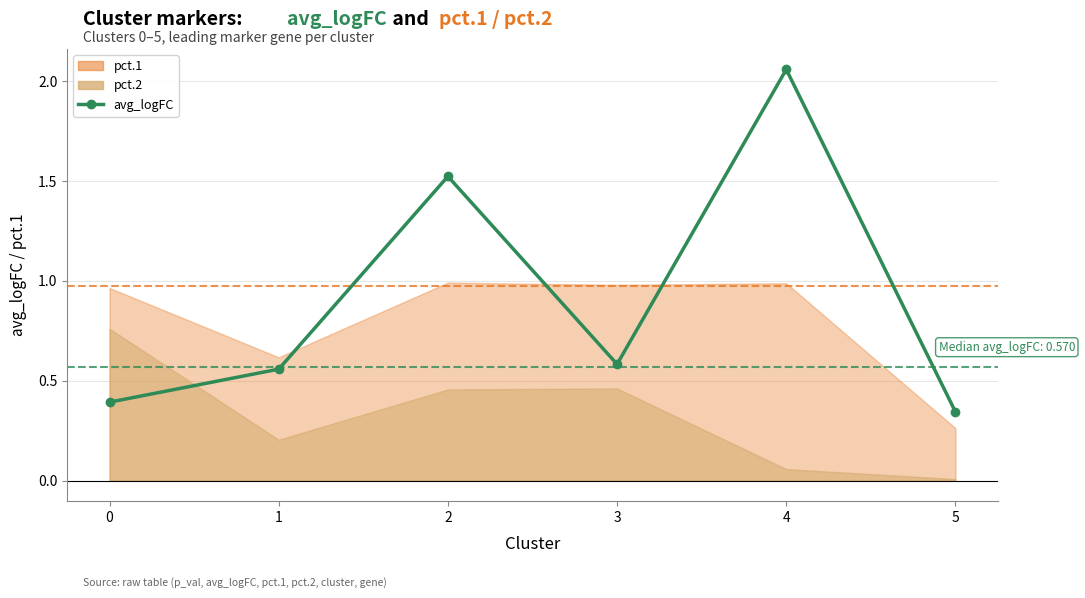

What is the sum of all values?

5.5